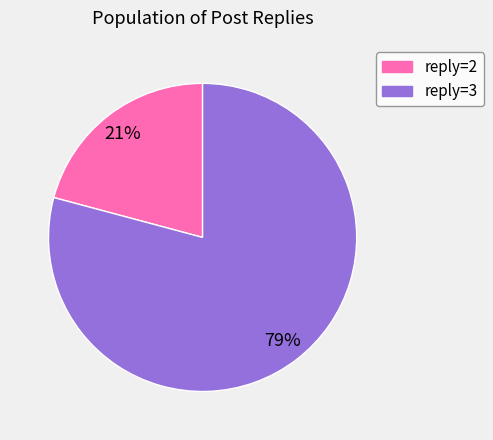

Is there any slice that represents more than half of the pie?

Yes